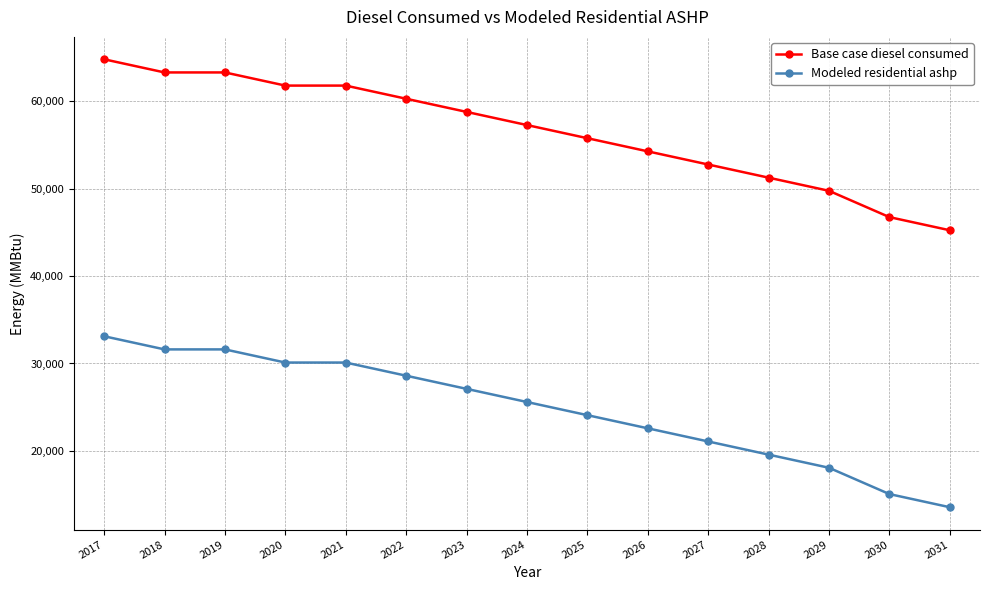

Reading left to right, extract all data points from this chart.

Base case diesel consumed: 2017=64800.0	2018=63295.4	2019=63295.4	2020=61790.9	2021=61790.9	2022=60286.3	2023=58781.7	2024=57277.1	2025=55772.6	2026=54268.0	2027=52763.4	2028=51258.8	2029=49754.3	2030=46745.1	2031=45240.5
Modeled residential ashp: 2017=33117.4	2018=31612.8	2019=31612.8	2020=30108.3	2021=30108.3	2022=28603.7	2023=27099.1	2024=25594.5	2025=24090.0	2026=22585.4	2027=21080.8	2028=19576.2	2029=18071.7	2030=15062.5	2031=13557.9